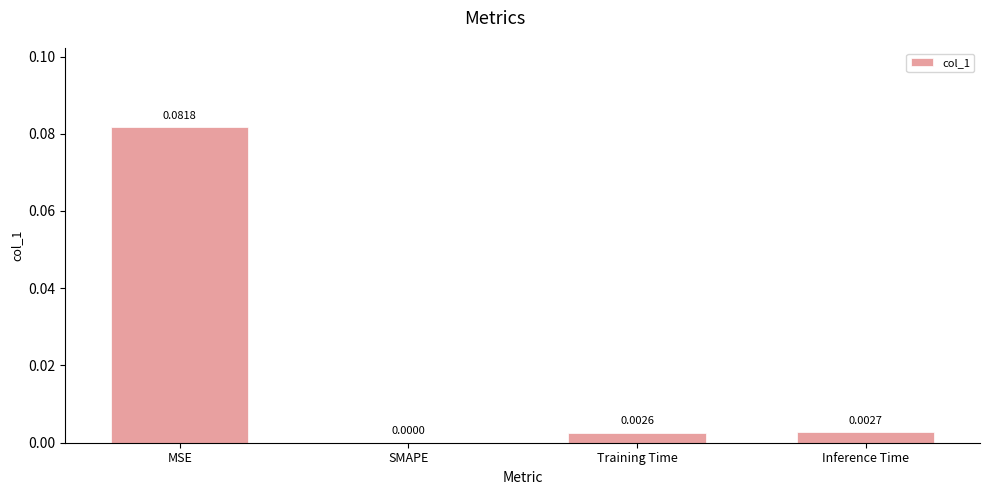

Between MSE and Inference Time, which is larger?

MSE